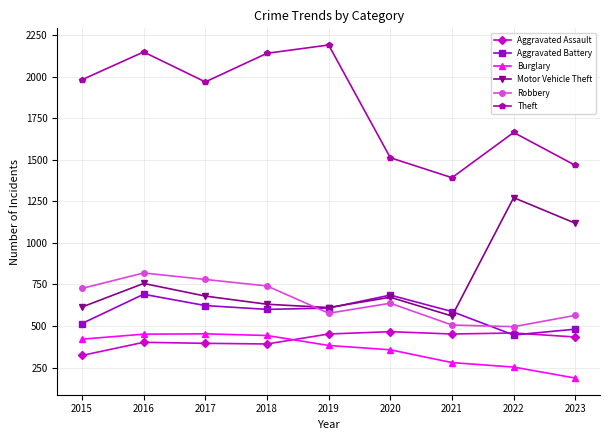

How many series are shown in this chart?

6